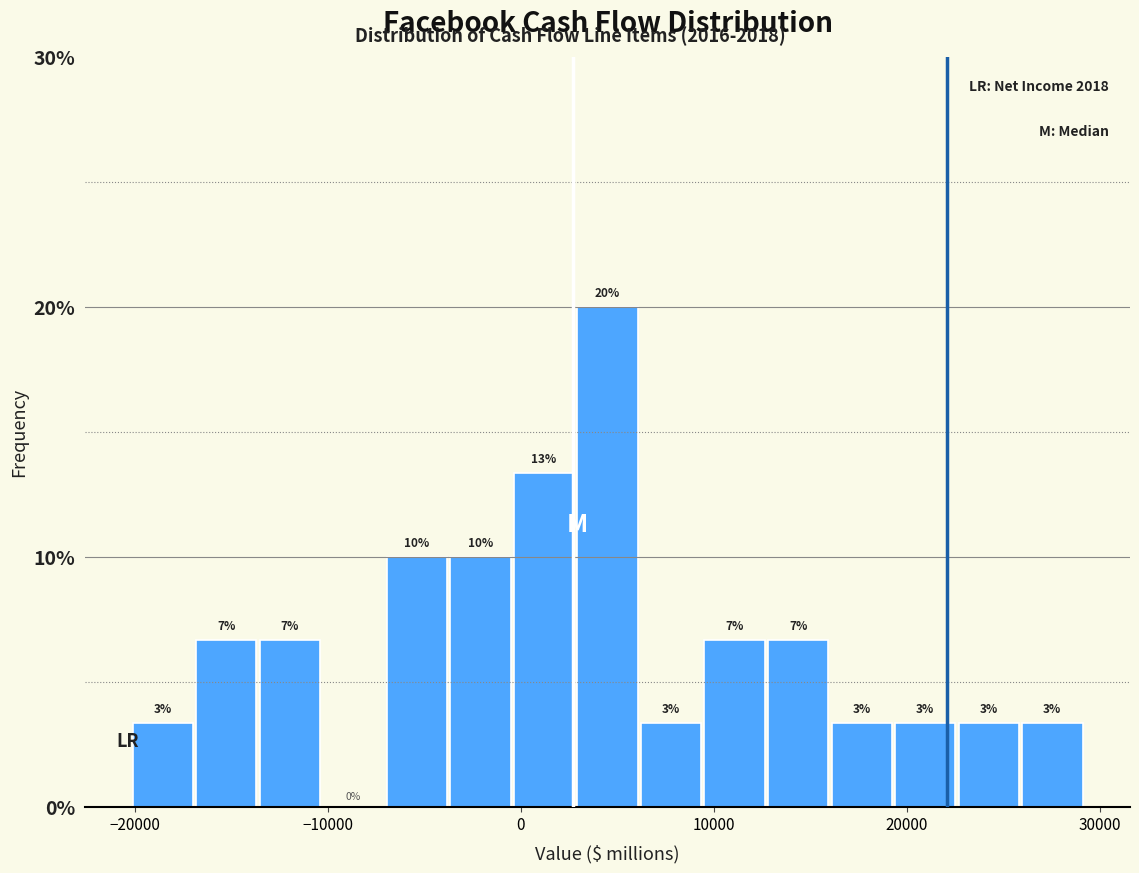

Around what value on the x-axis is the tallest bar? Give the approximate position of its centre, as read against the axis.

4000